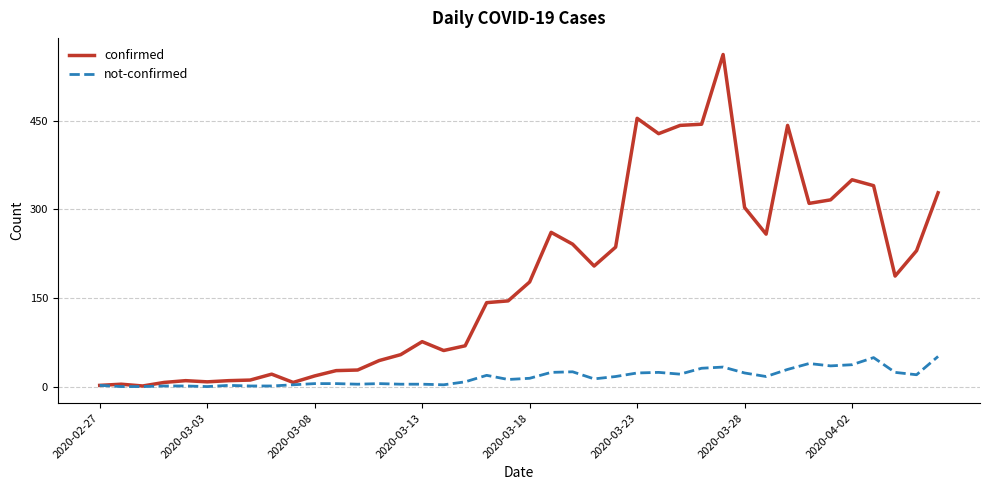

What is the greatest value displayed?

562